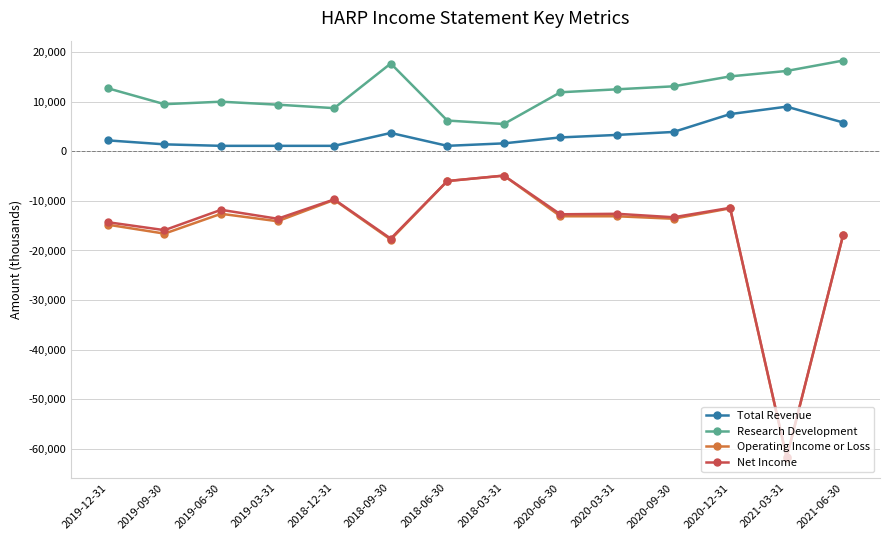

What is the difference between the highest and lowest values at 2020-12-31?

26600